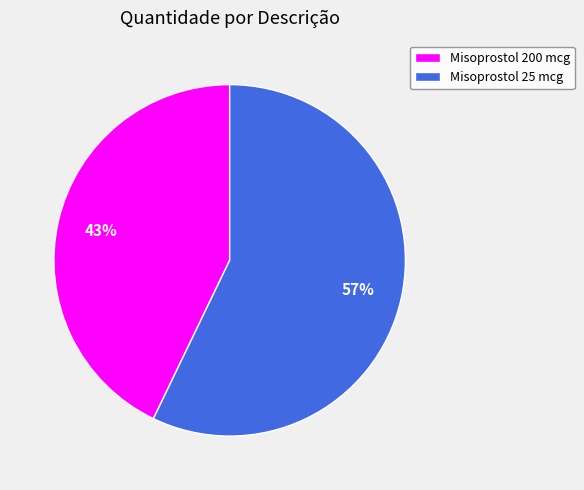

To the nearest percent, what is the combined percentage of Misoprostol 25 mcg and Misoprostol 200 mcg?

100%